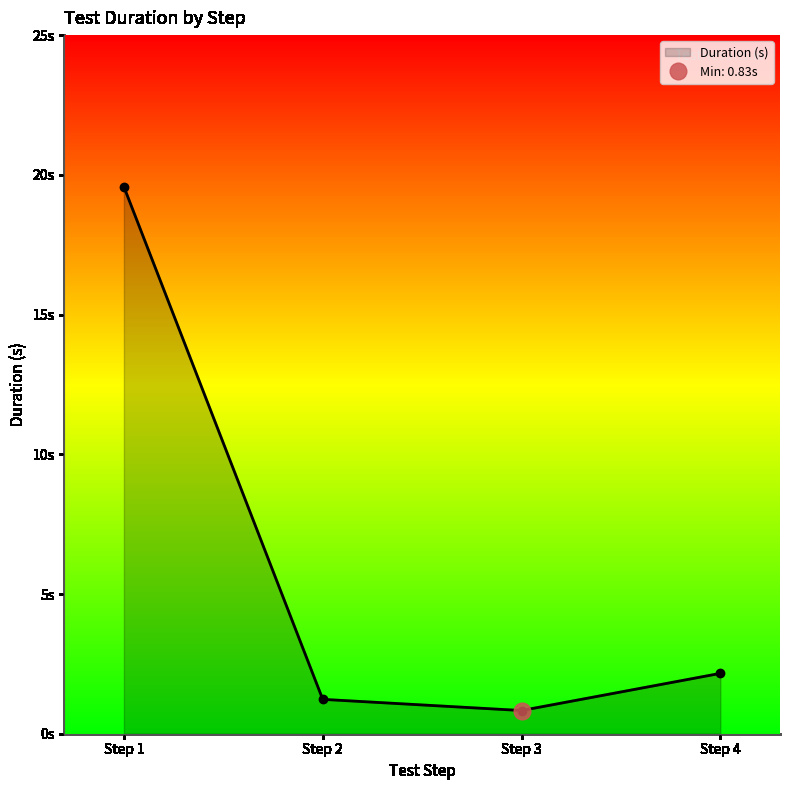

What is the change in value from Step 3 to Step 4?

+1.3